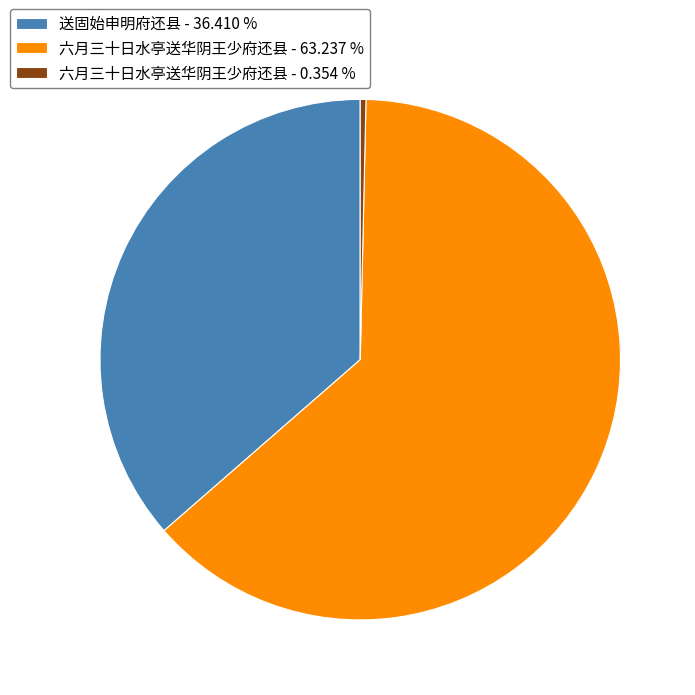

How many slices are in this pie chart?

3